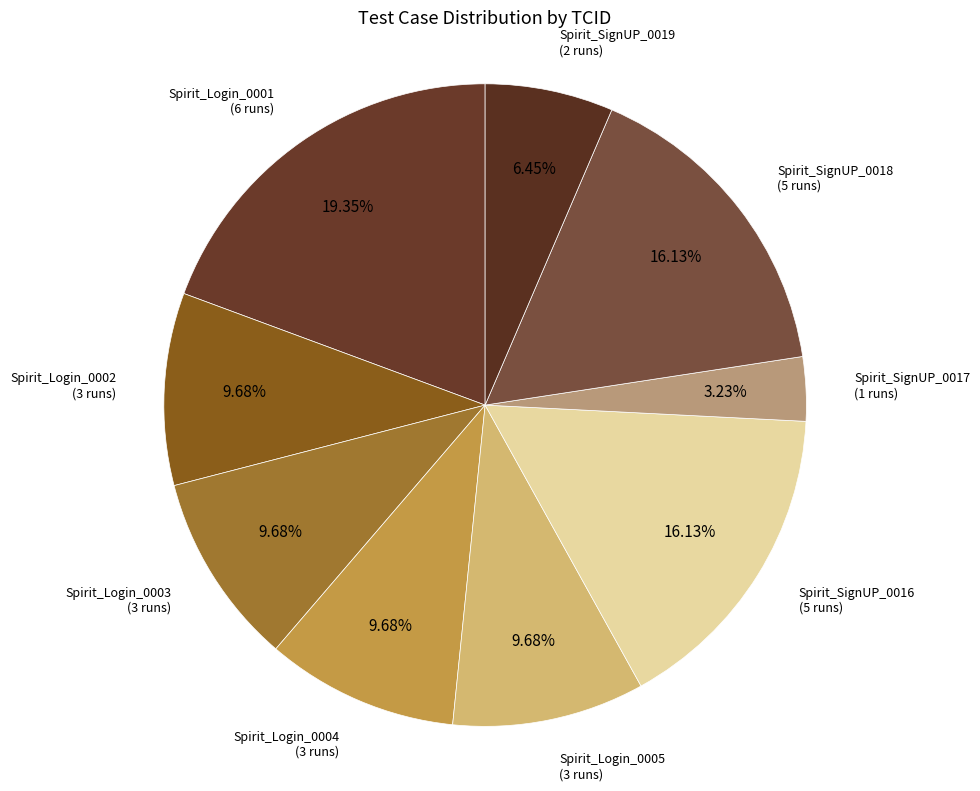

Is there any slice that represents more than half of the pie?

No